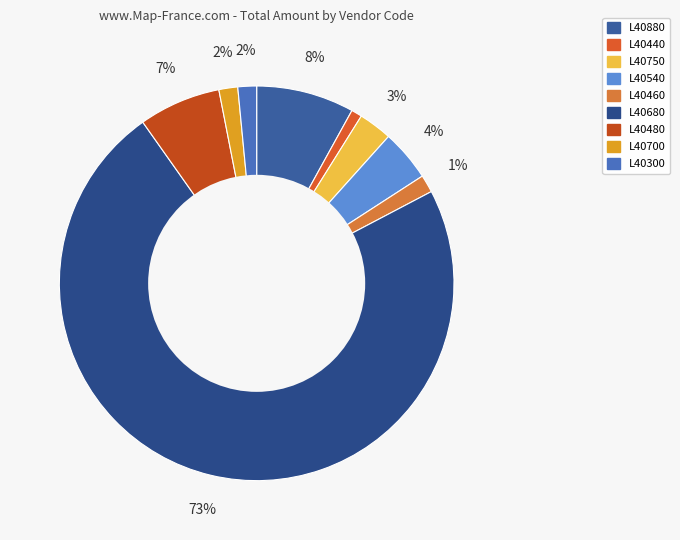

Rank the categories by value from lowest to highest.

Vendor code L40440, Vendor code L40460, Vendor code L40300, Vendor code L40700, Vendor code L40750, Vendor code L40540, Vendor code L40480, Vendor code L40880, Vendor code L40680